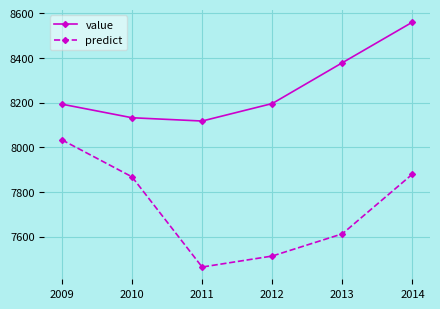

What is the lowest value of the value series?

8117.4